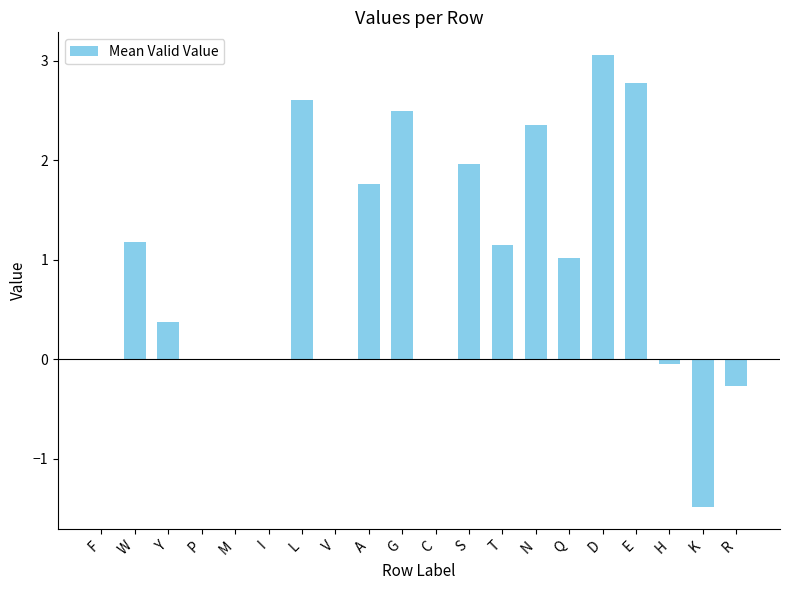

True or false: the data shows 3.0 at A.

False